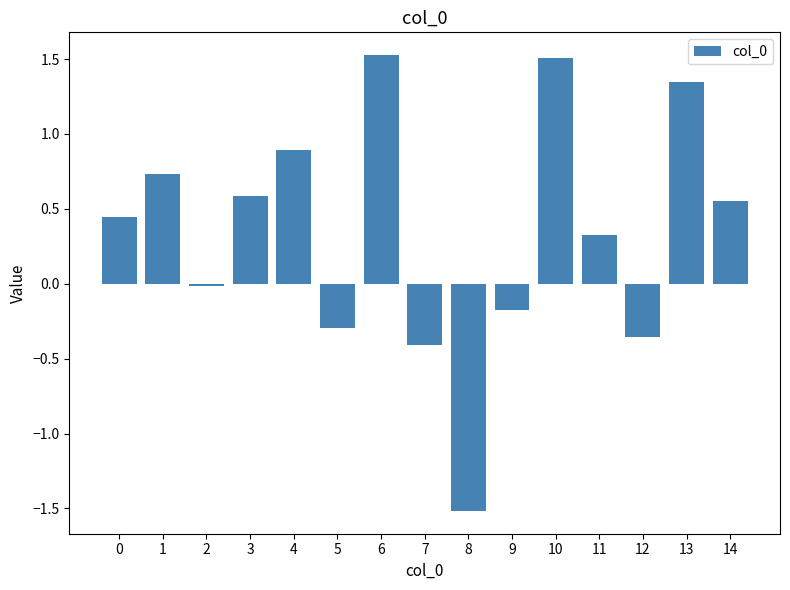

What is the difference between the values at 4 and 9?

1.1